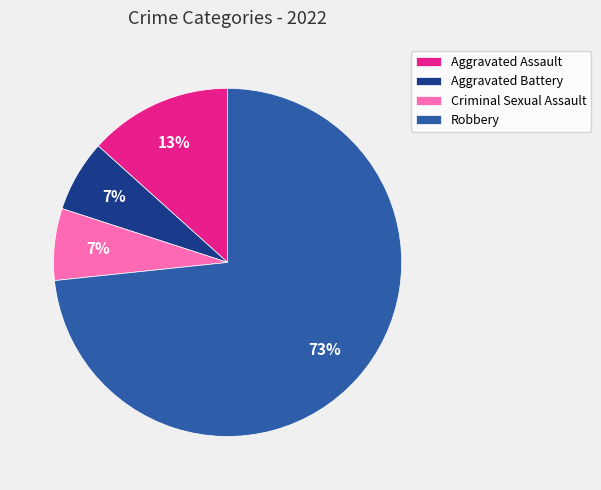

Does Aggravated Battery represent more than half of the total?

No